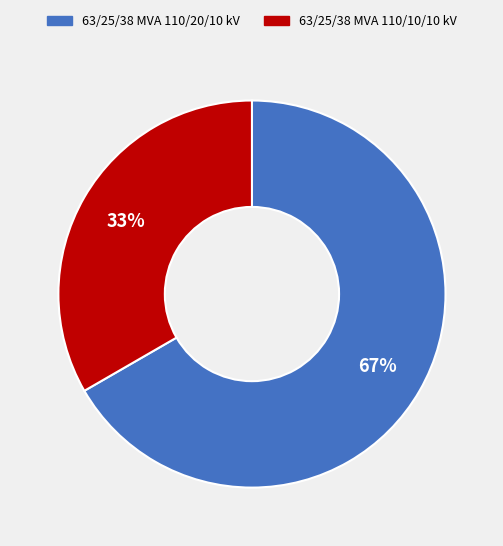

What is the smallest slice in the pie chart?

63/25/38 MVA 110/10/10 kV